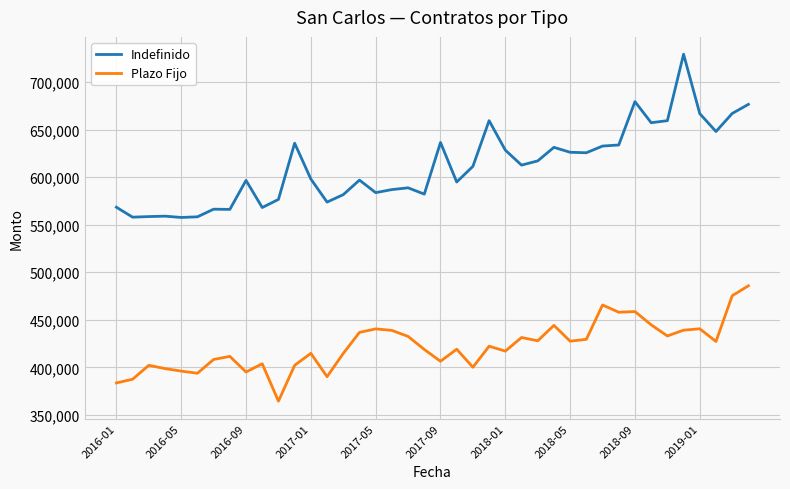

True or false: Indefinido and Plazo Fijo intersect in this chart.

False